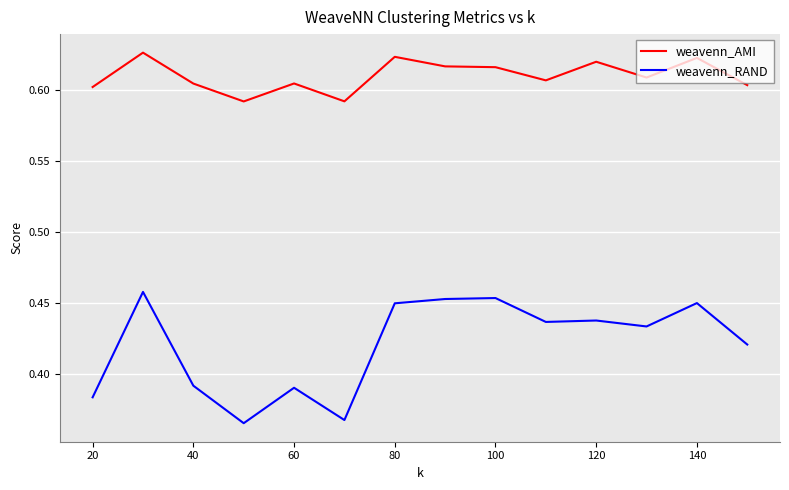

List the series in order of their overall mean, highest first.

weavenn_AMI, weavenn_RAND